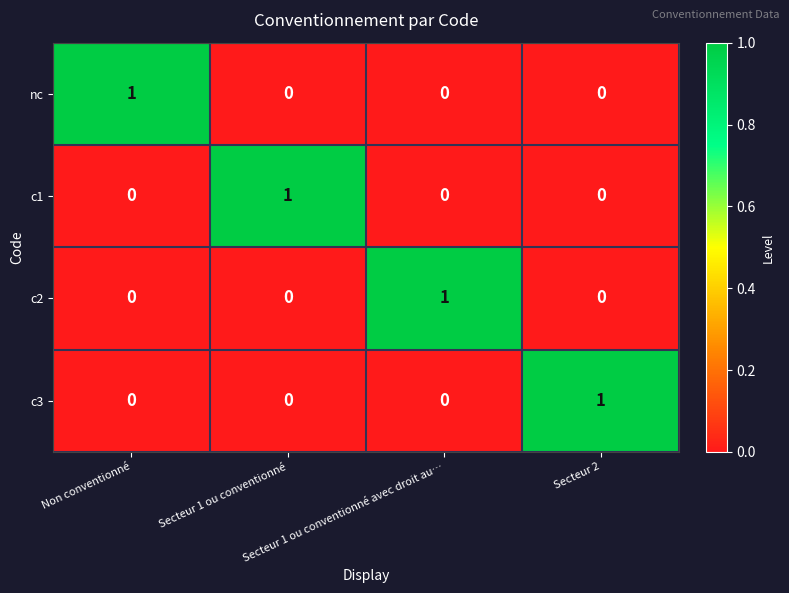

At how many categories does at least one series exceed 0?

4